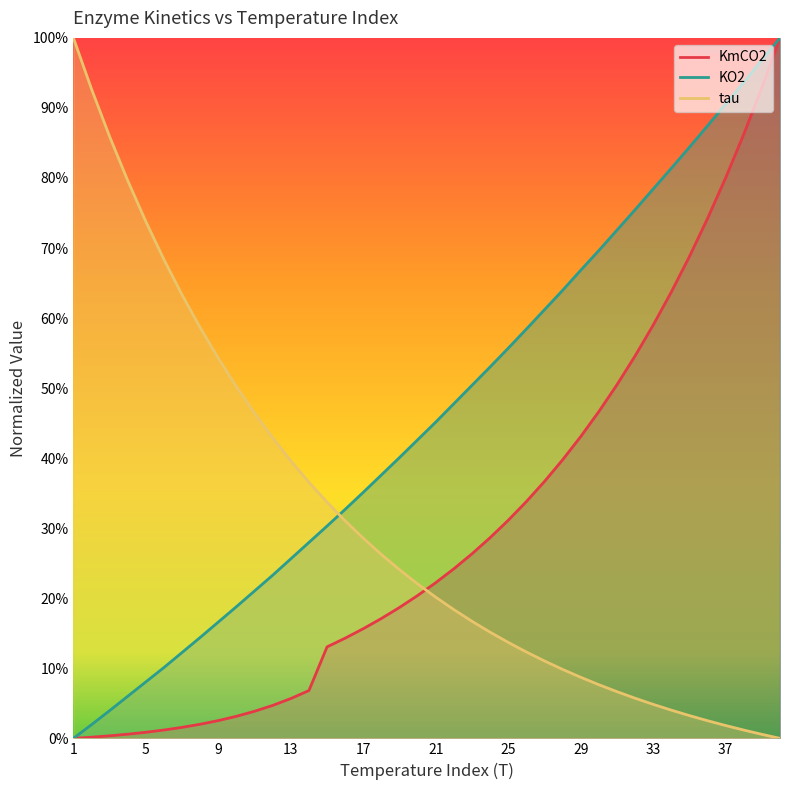

At which label does KO2 reach its minimum?

1